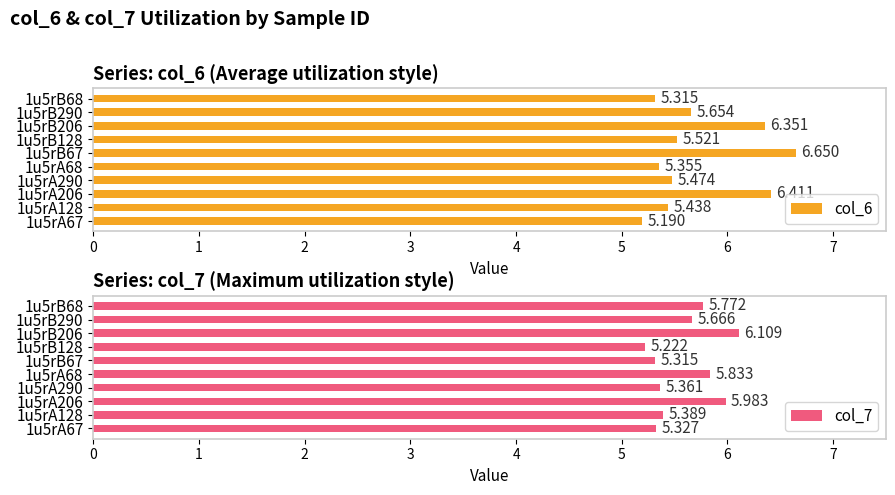

Reading left to right, what are all the values shown in this chart?

col_6: 5.2	5.4	6.4	5.5	5.4	6.7	5.5	6.4	5.7	5.3
col_7: 5.3	5.4	6.0	5.4	5.8	5.3	5.2	6.1	5.7	5.8